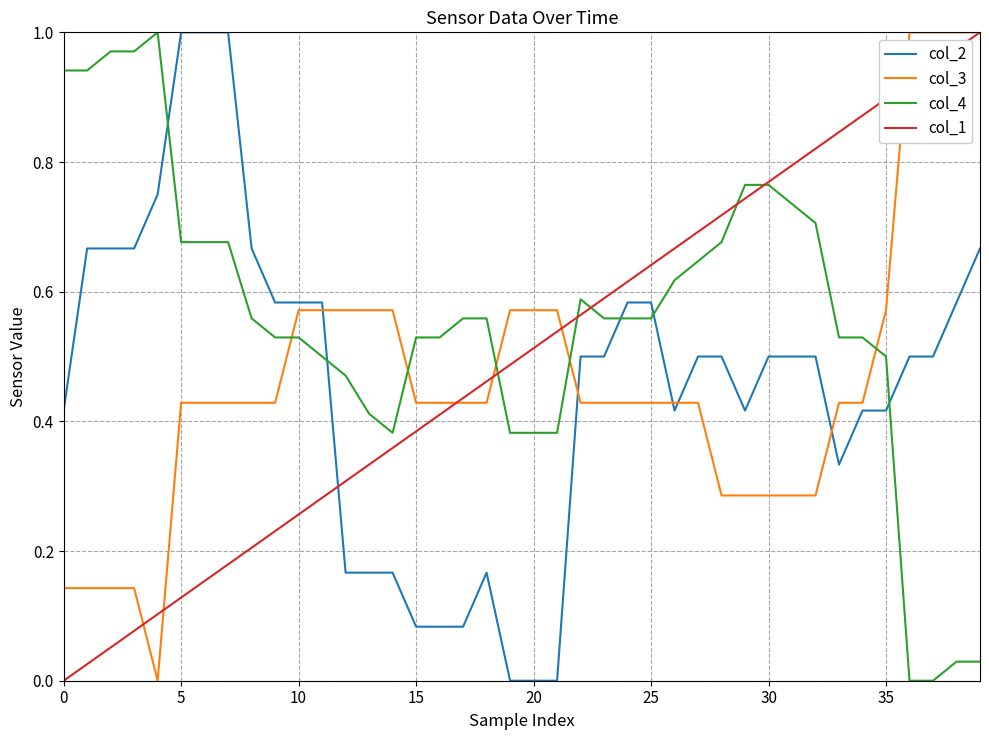

Which series has the largest total across all categories?

col_4